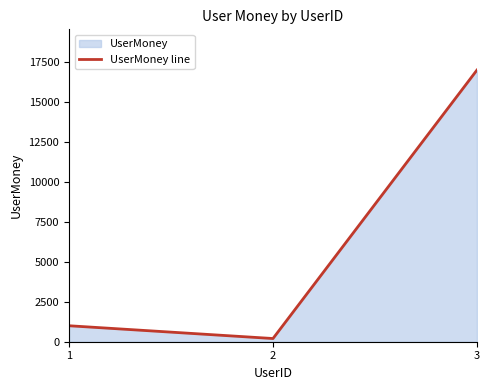

The value at 2 is 200. True or false?

True